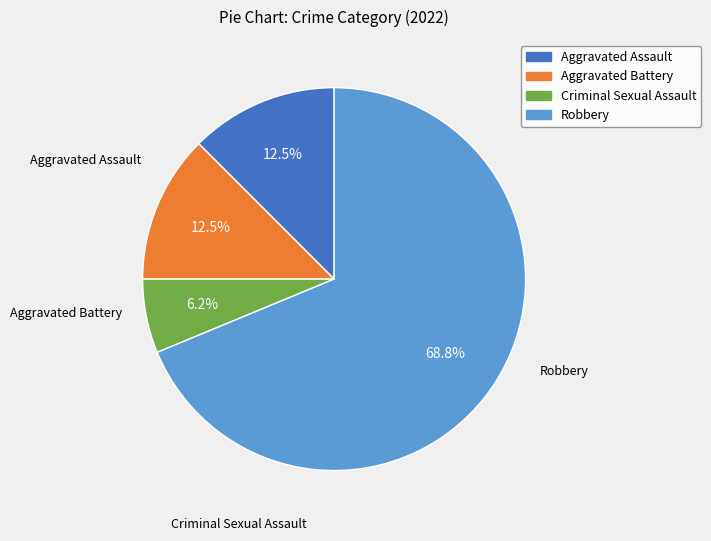

Which category has the biggest portion of the pie?

Robbery